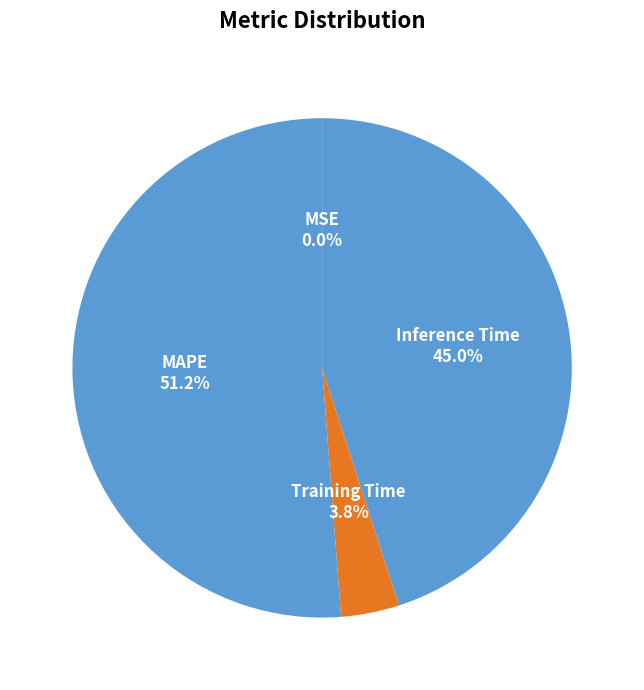

Which category accounts for the majority?

MAPE